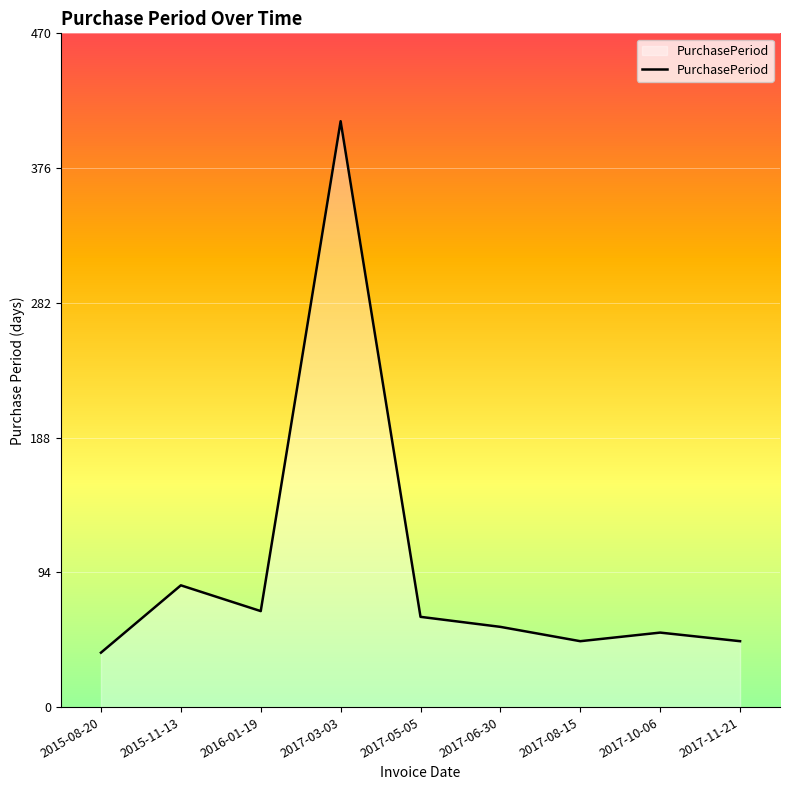

The chart shows a value of 37 at 2017-05-05. True or false?

False